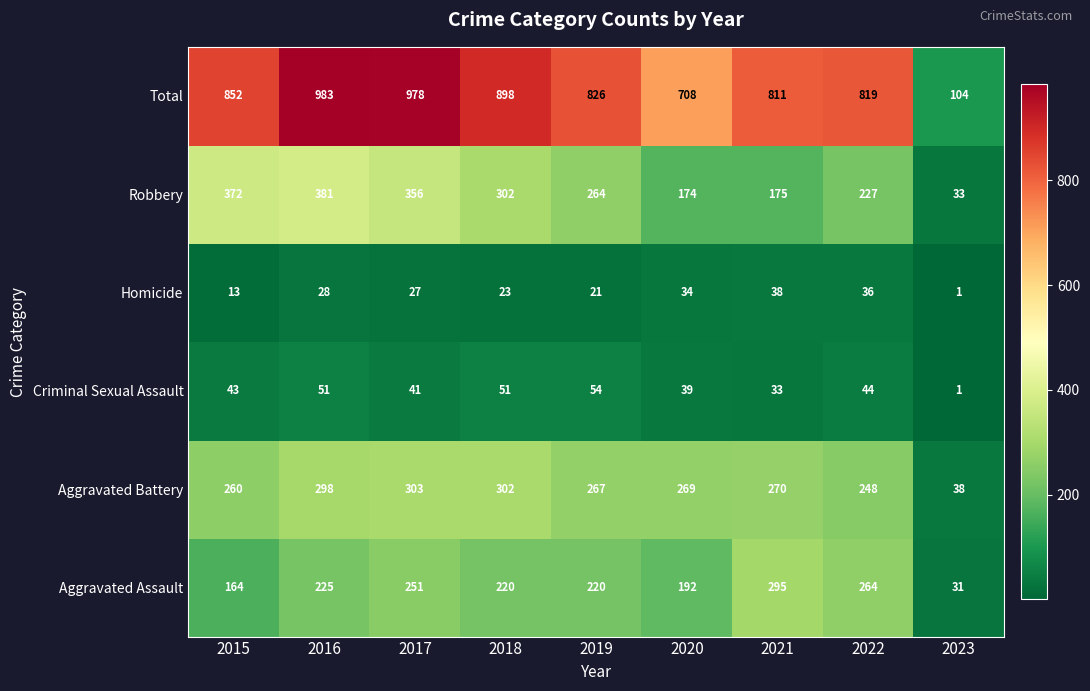

True or false: Robbery has a value of 173 at 2015.

False